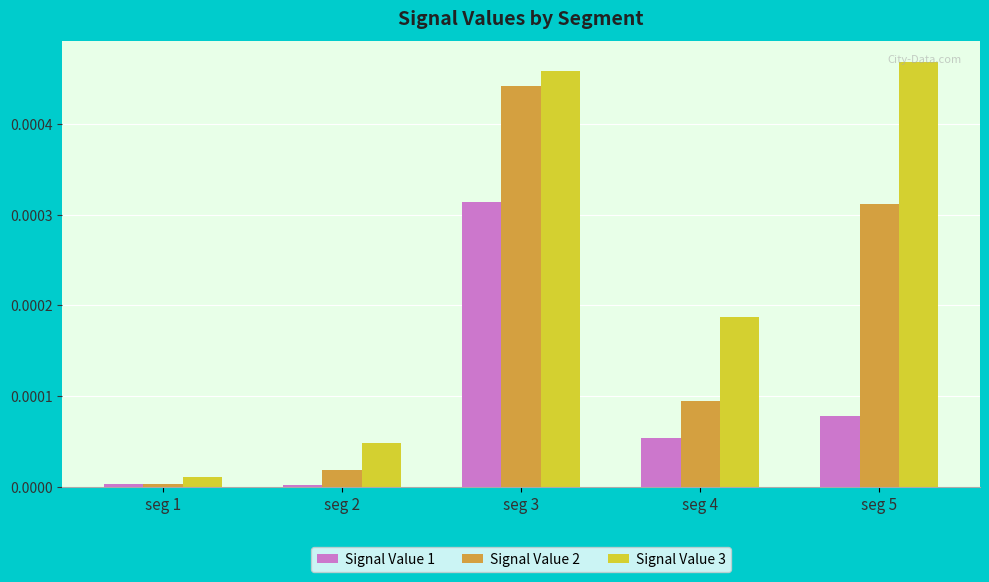

The value of Signal Value 2 at seg 4 is 0.0. True or false?

True